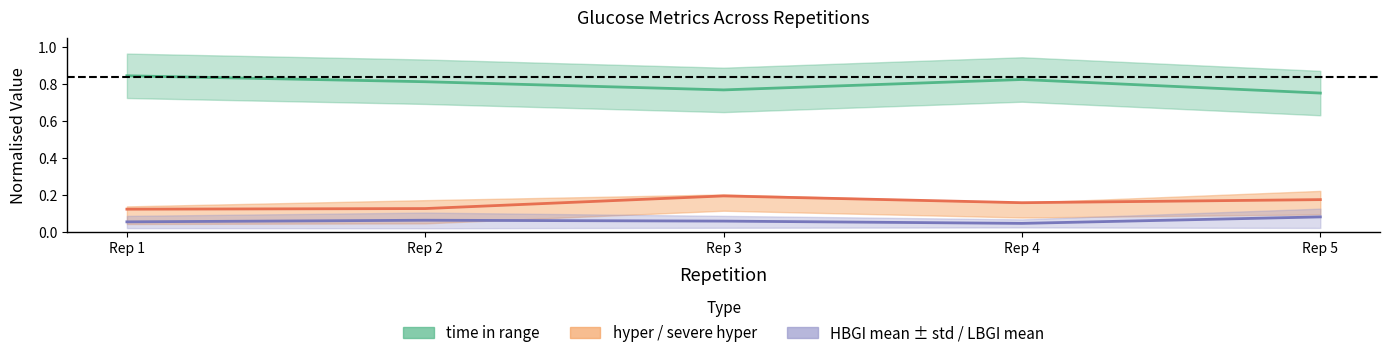

True or false: HBGI mean and time in range intersect in this chart.

False